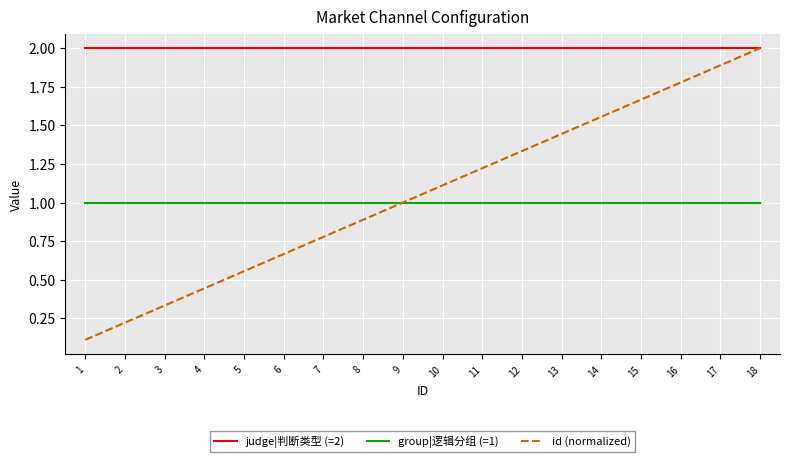

True or false: group|逻辑分组 (=1) and judge|判断类型 (=2) intersect in this chart.

False